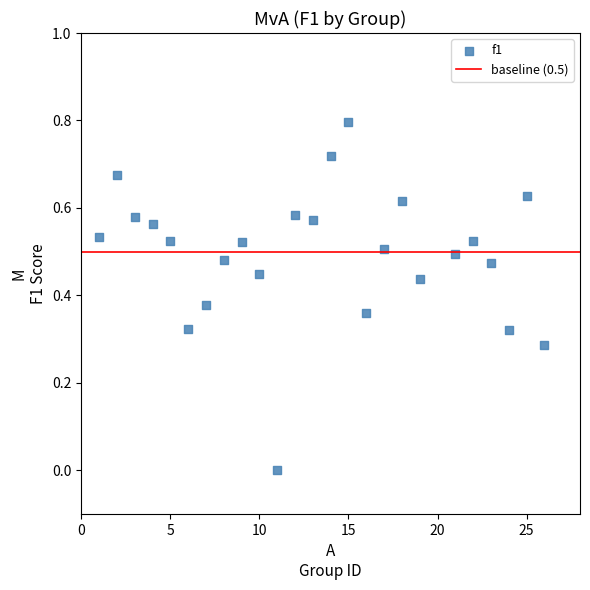

What is the range of Y values (max minus min)?

0.8